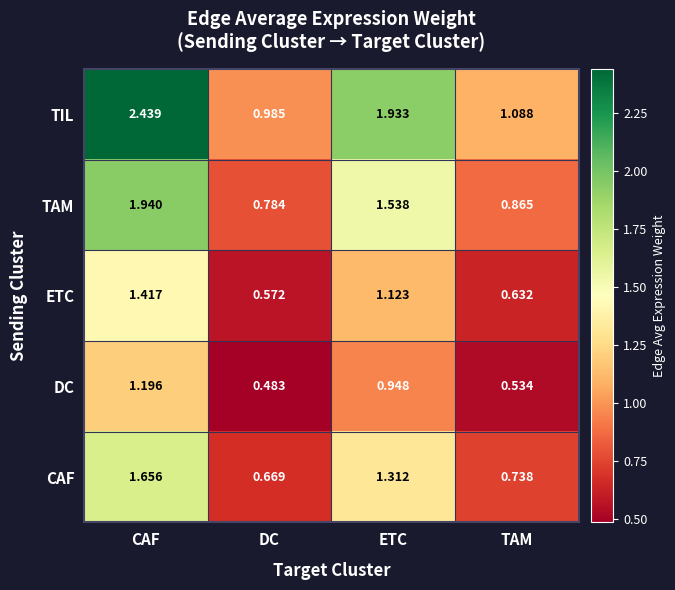

At ETC, list the series in order from largest to smallest.

TIL, TAM, CAF, ETC, DC